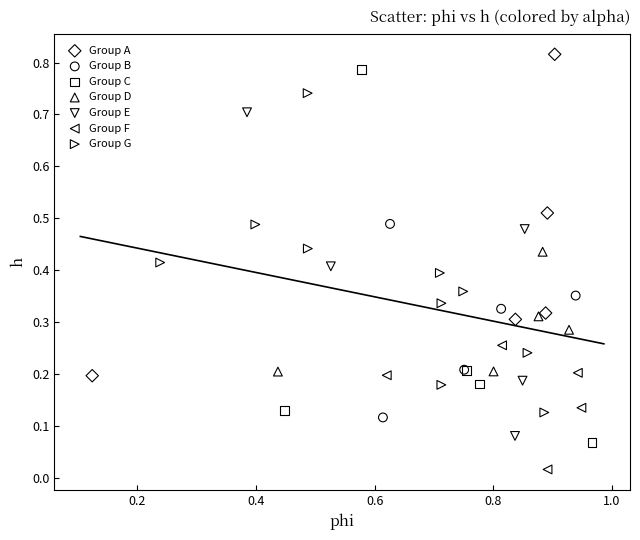

Which series contains the lowest Y value?

Group F